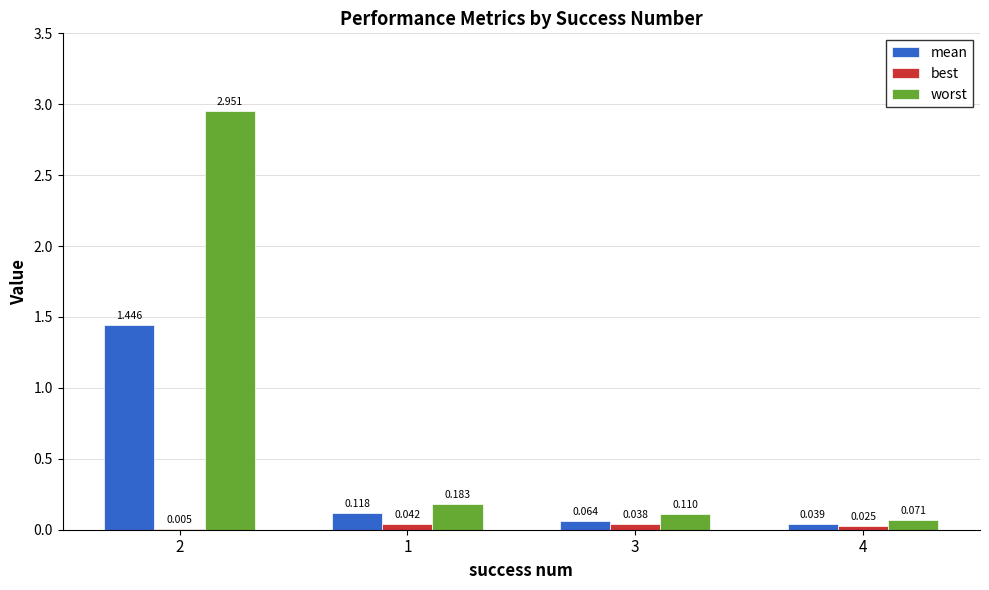

Is the value of best at 2 greater than the value of worst at 3?

No